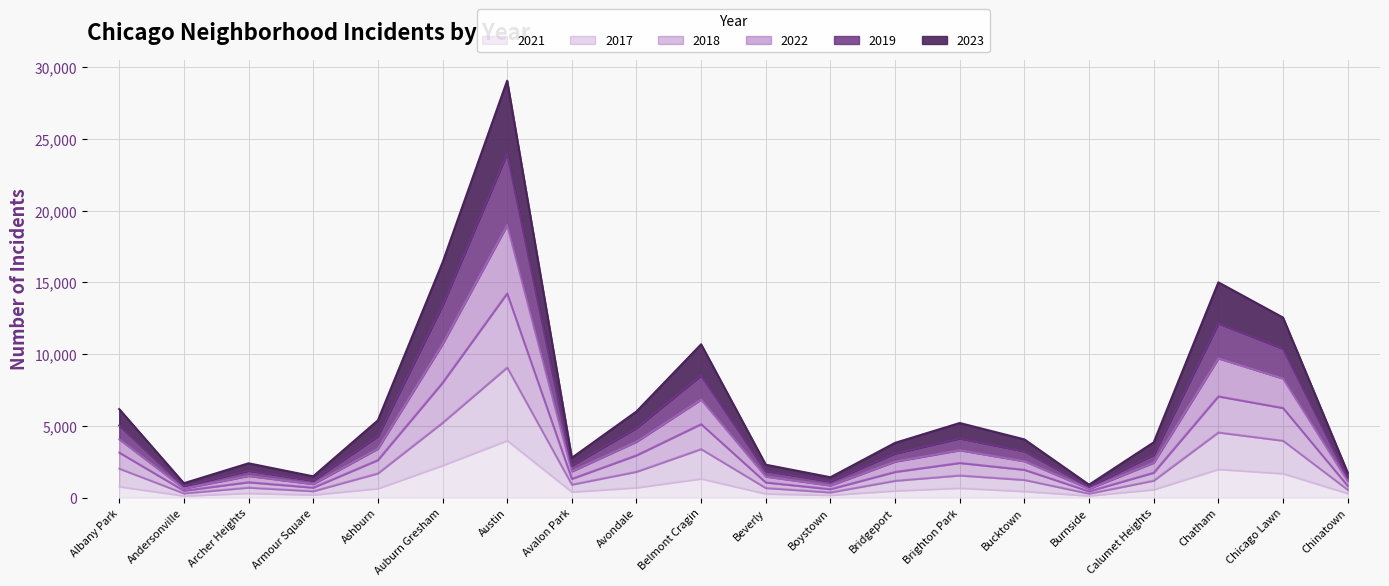

What is the average value of the 2021 series?

863